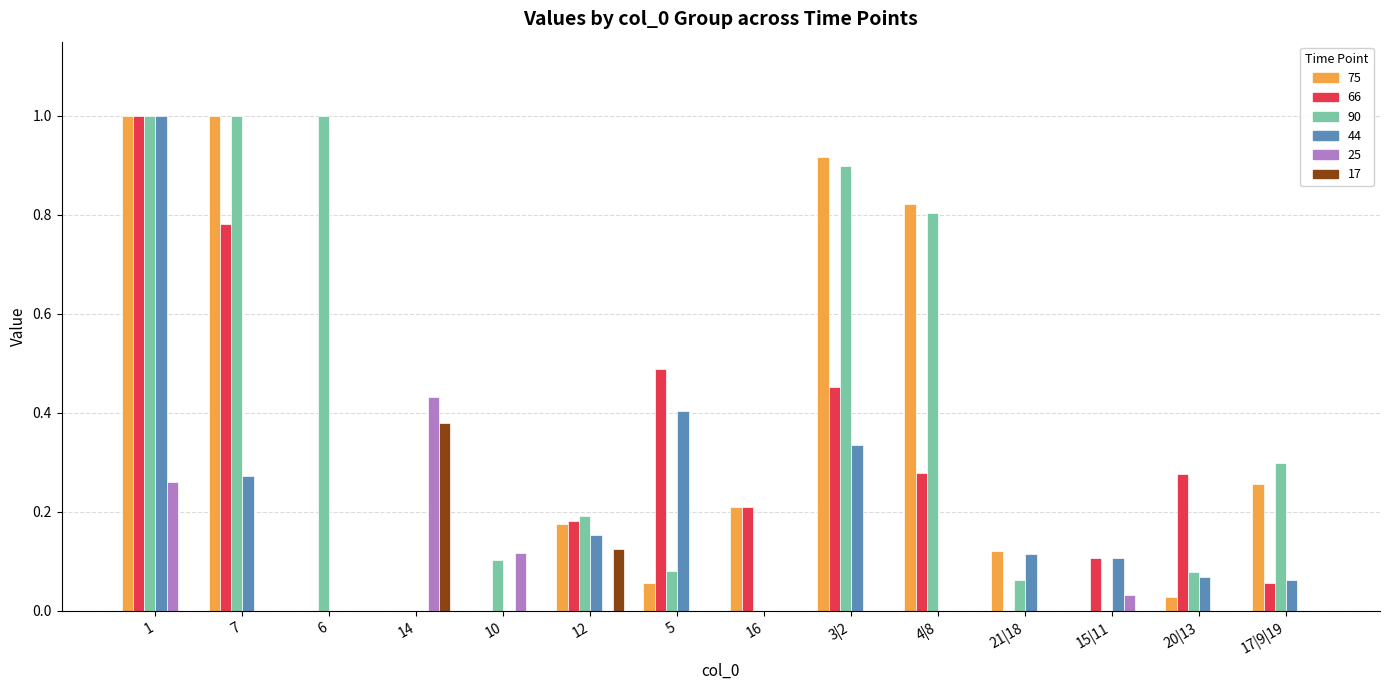

The 90 series shows 0.4 at 1. True or false?

False